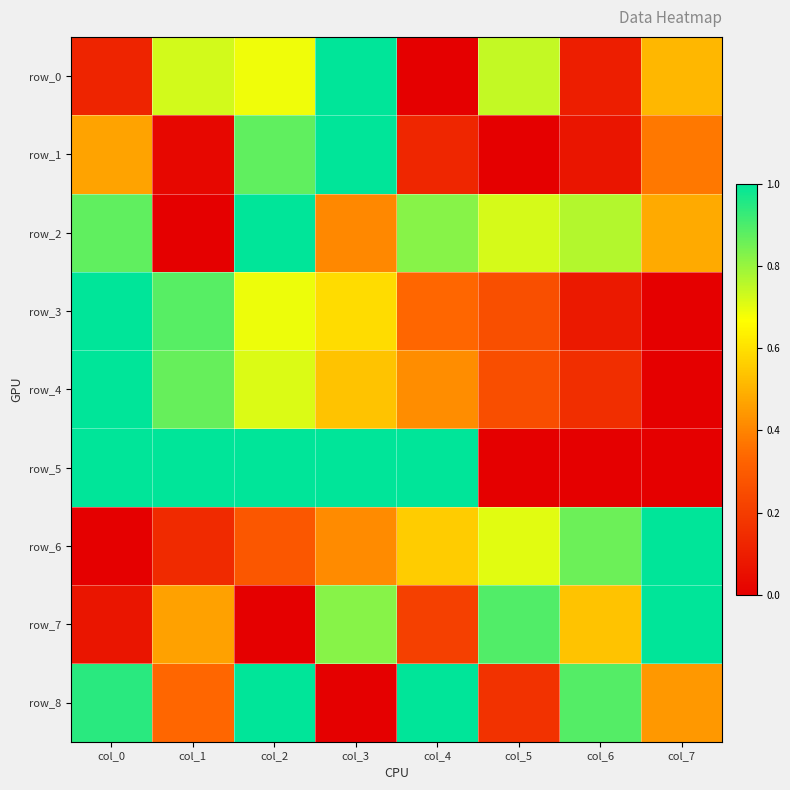

How many data points in row_7 are above 0?

7